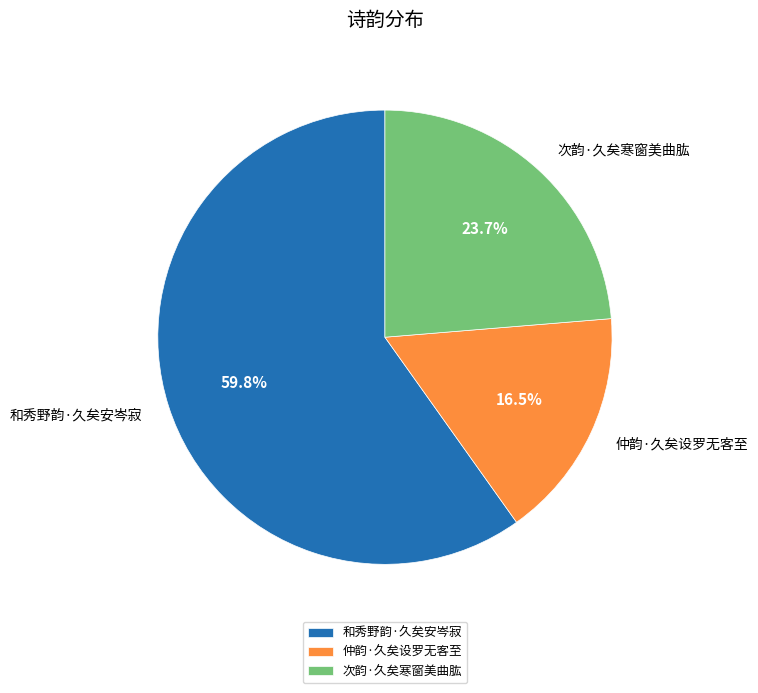

Which slice represents more than half of the pie?

和秀野韵·久矣安岑寂